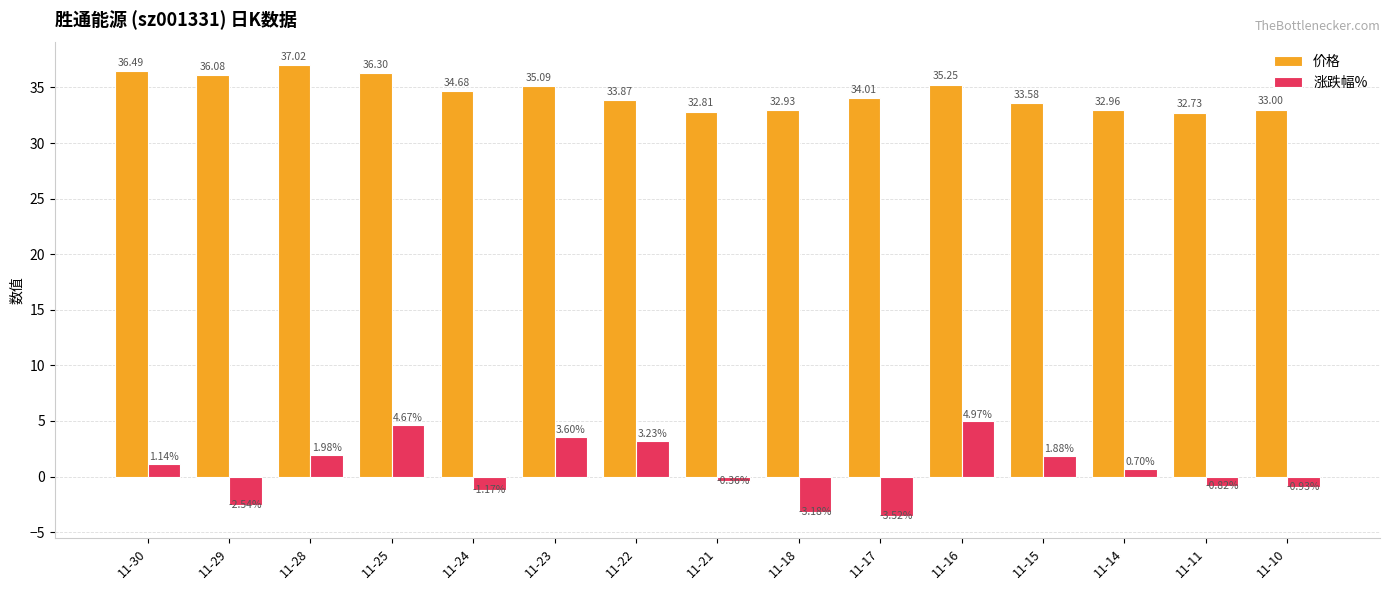

Rank the series by their maximum value, from lowest to highest.

涨跌幅%, 价格